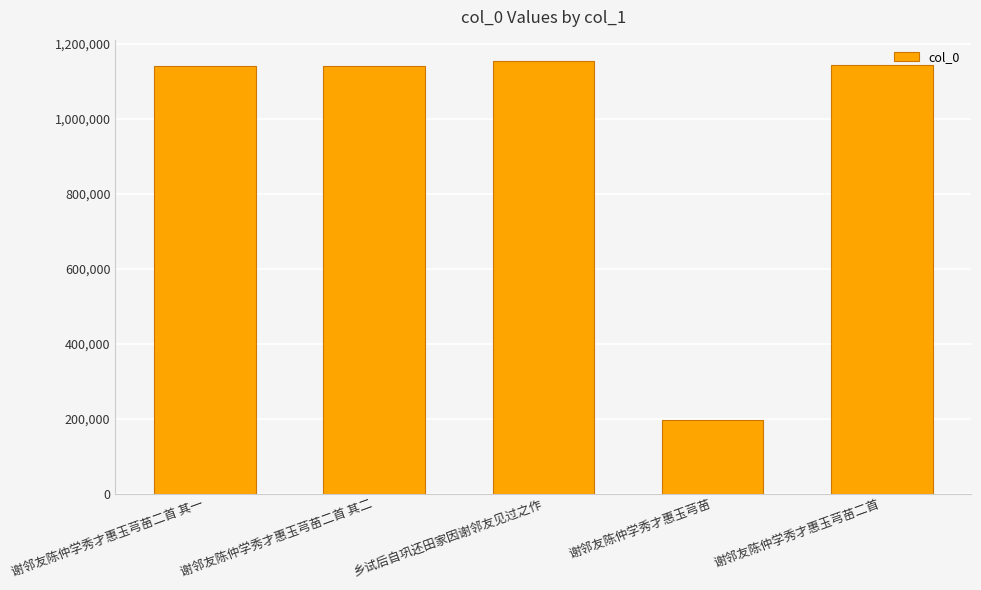

What is the difference between the maximum and minimum values?

958759